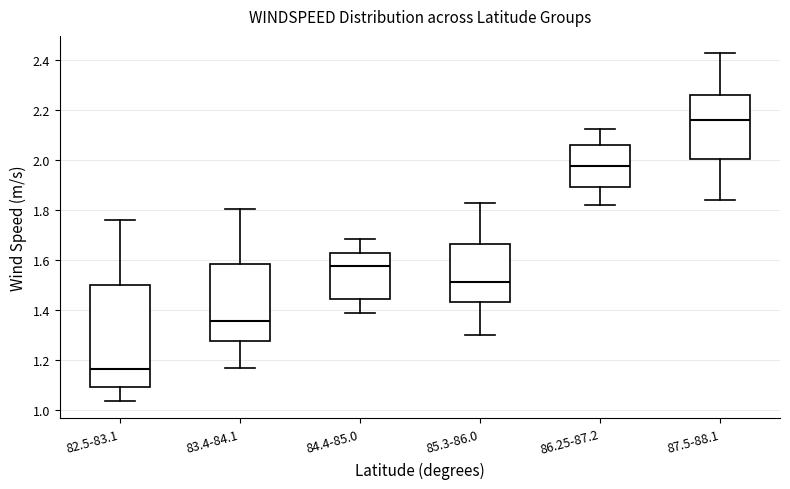

Reading left to right, transcribe this box plot: for each box, give where its median line is, the range the box spans, and where its two whiskers end, as read against the y-axis. The values are not printed on the chart, so give them approximately, as read against the axis.

82.5-83.1: median 1.16, box 1.10 to 1.50, whiskers 1.04 to 1.76
83.4-84.1: median 1.36, box 1.28 to 1.58, whiskers 1.16 to 1.80
84.4-85.0: median 1.58, box 1.44 to 1.62, whiskers 1.38 to 1.68
85.3-86.0: median 1.52, box 1.44 to 1.66, whiskers 1.30 to 1.82
86.25-87.2: median 1.98, box 1.90 to 2.06, whiskers 1.82 to 2.12
87.5-88.1: median 2.16, box 2.00 to 2.26, whiskers 1.84 to 2.42